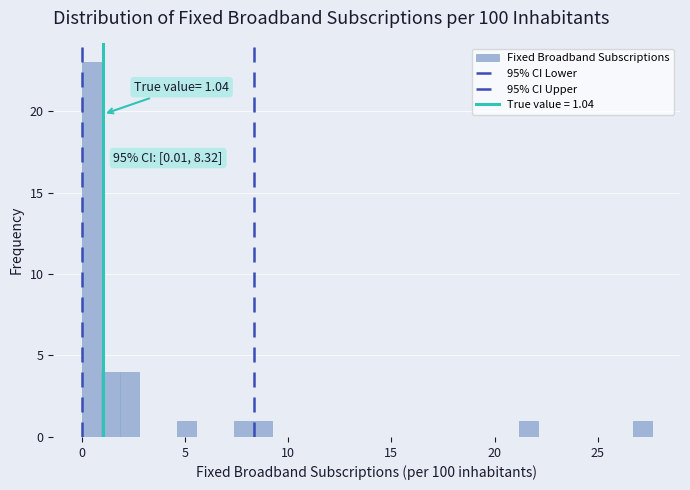

Read against the x-axis, roughly where is the centre of the tallest bar?

0.5